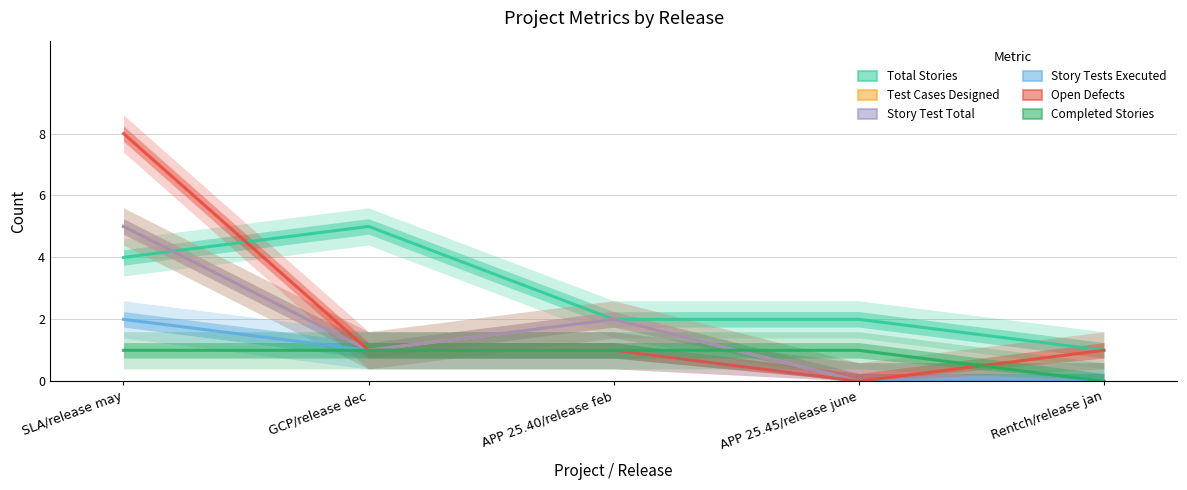

True or false: Open Defects and Story Test Total intersect in this chart.

False